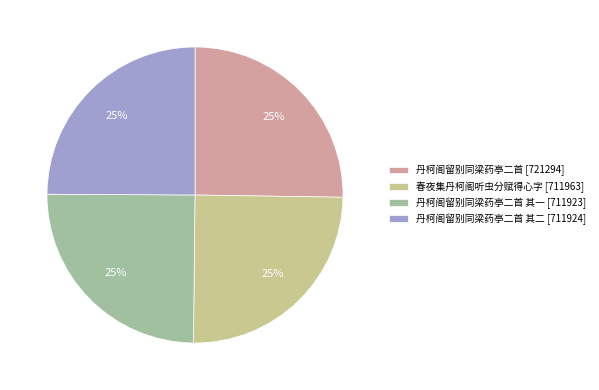

To the nearest percent, what is the average slice percentage?

25%